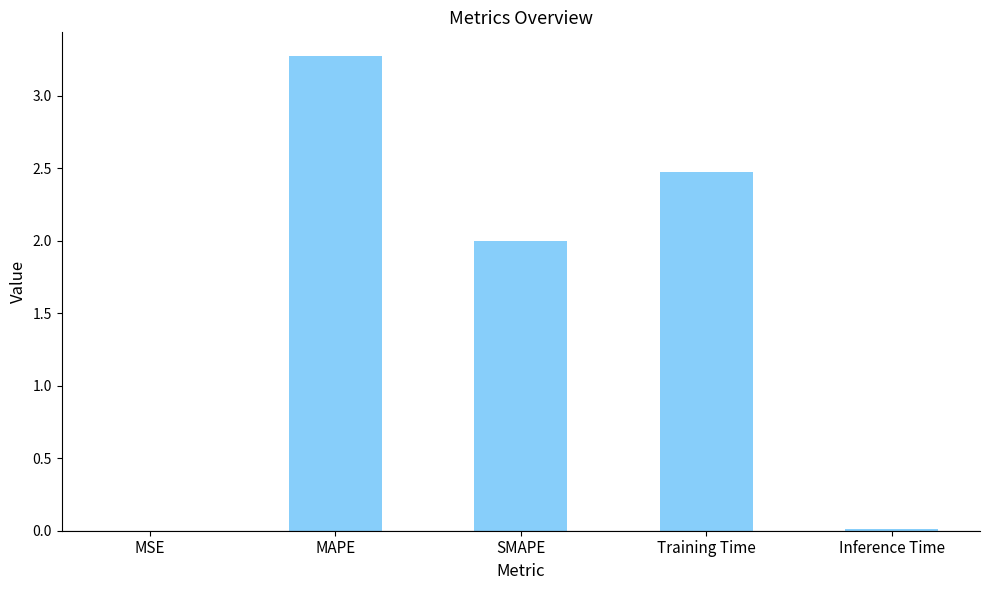

What is the change in value from MAPE to SMAPE?

-1.3